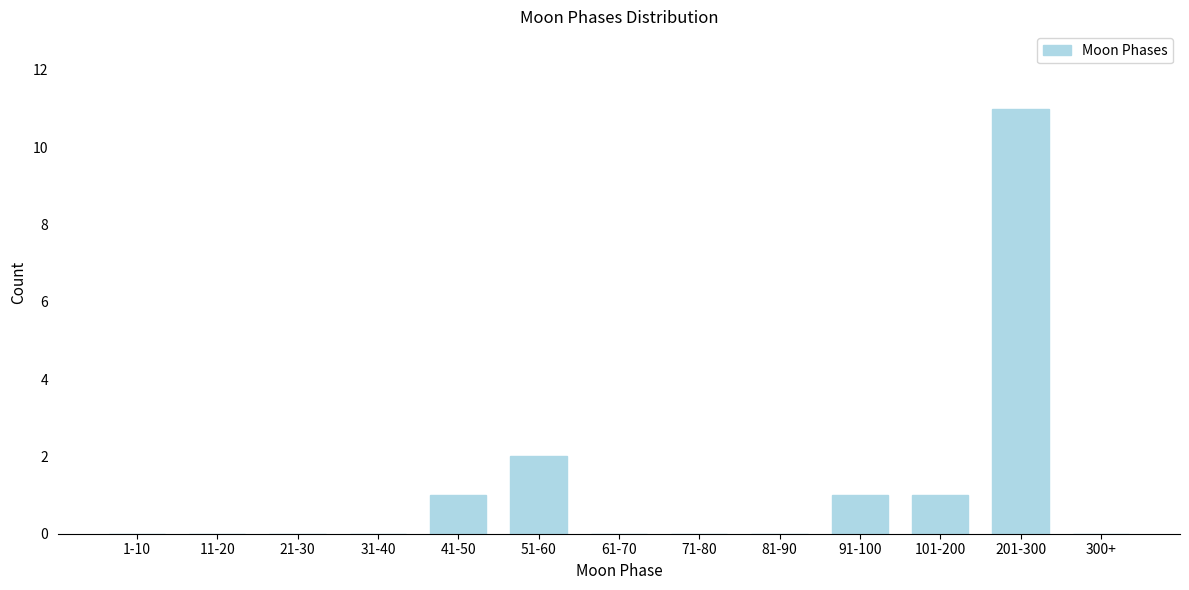

Reading left to right, list all the values displayed in this chart.

1-10=0	11-20=0	21-30=0	31-40=0	41-50=1	51-60=2	61-70=0	71-80=0	81-90=0	91-100=1	101-200=1	201-300=11	300+=0